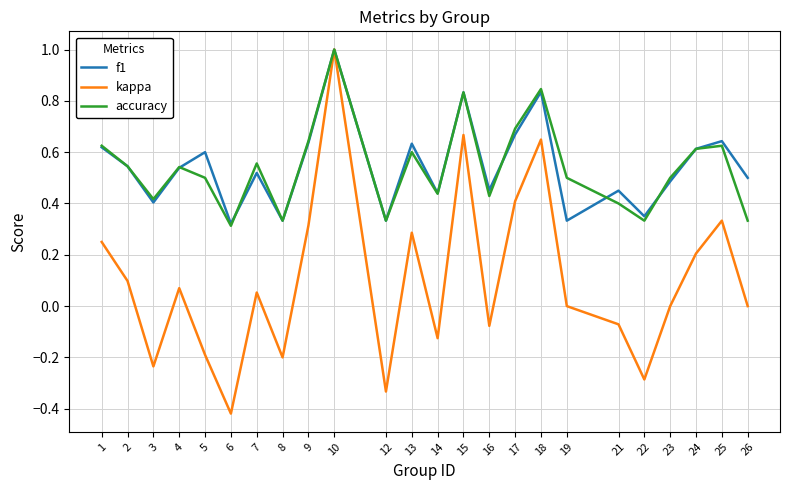

What is the maximum value for kappa?

1.0